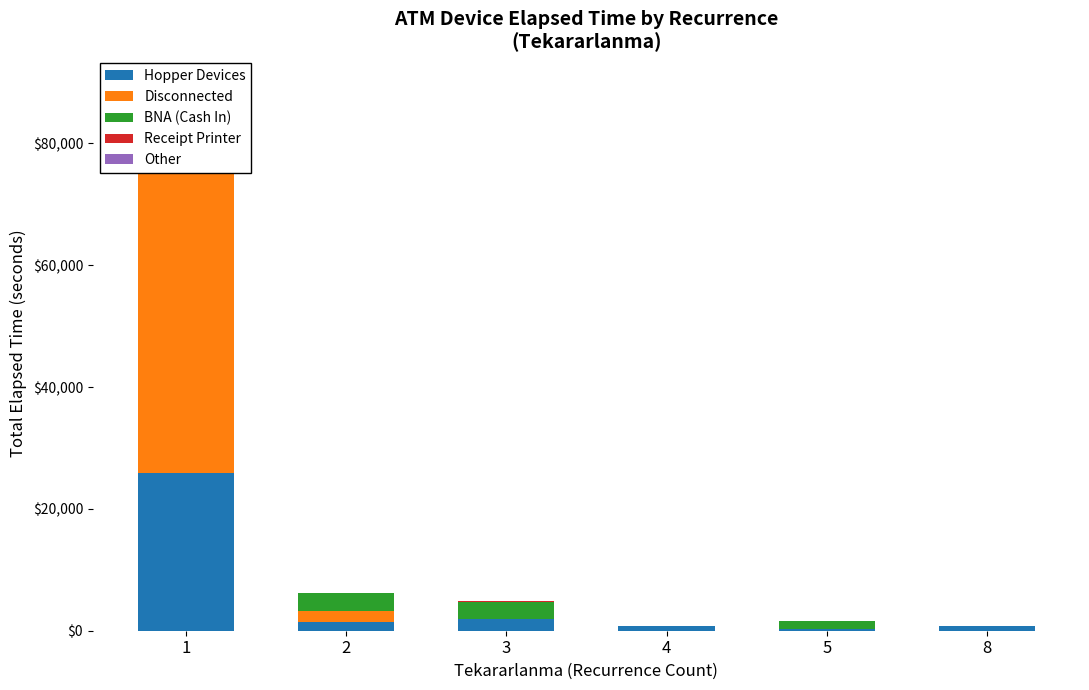

Rank the categories by Receipt Printer value from highest to lowest.

1, 3, 2, 4, 5, 8